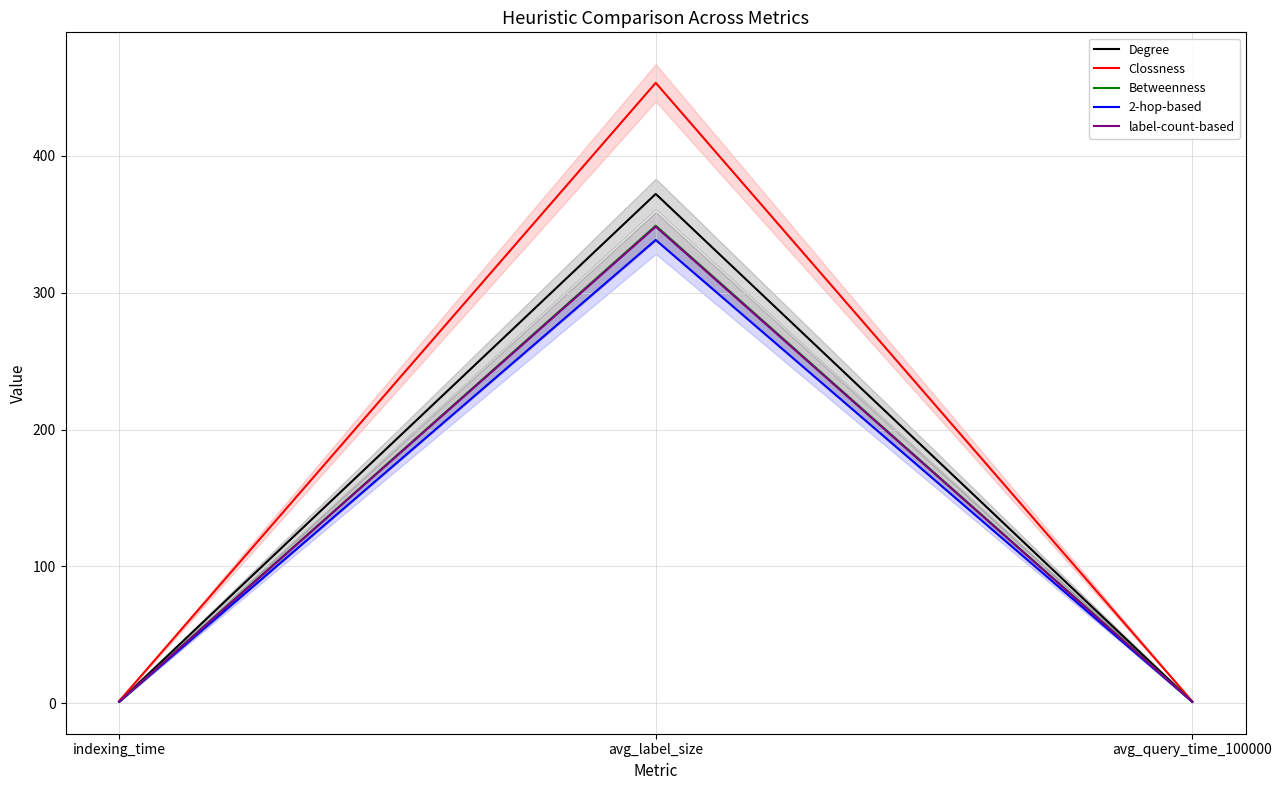

Is it true that Clossness equals 2.2 at avg_query_time_100000?

False